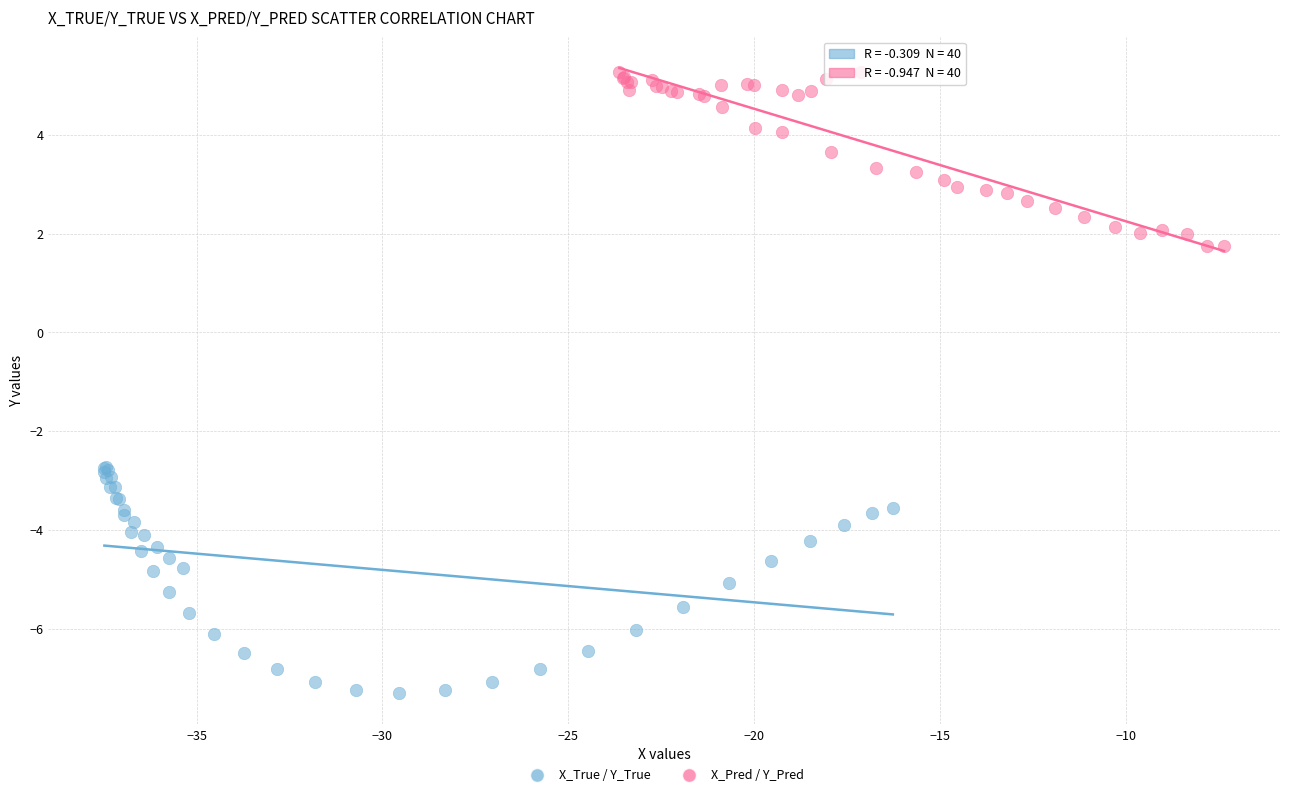

Which series reaches the maximum Y coordinate?

X_Pred / Y_Pred